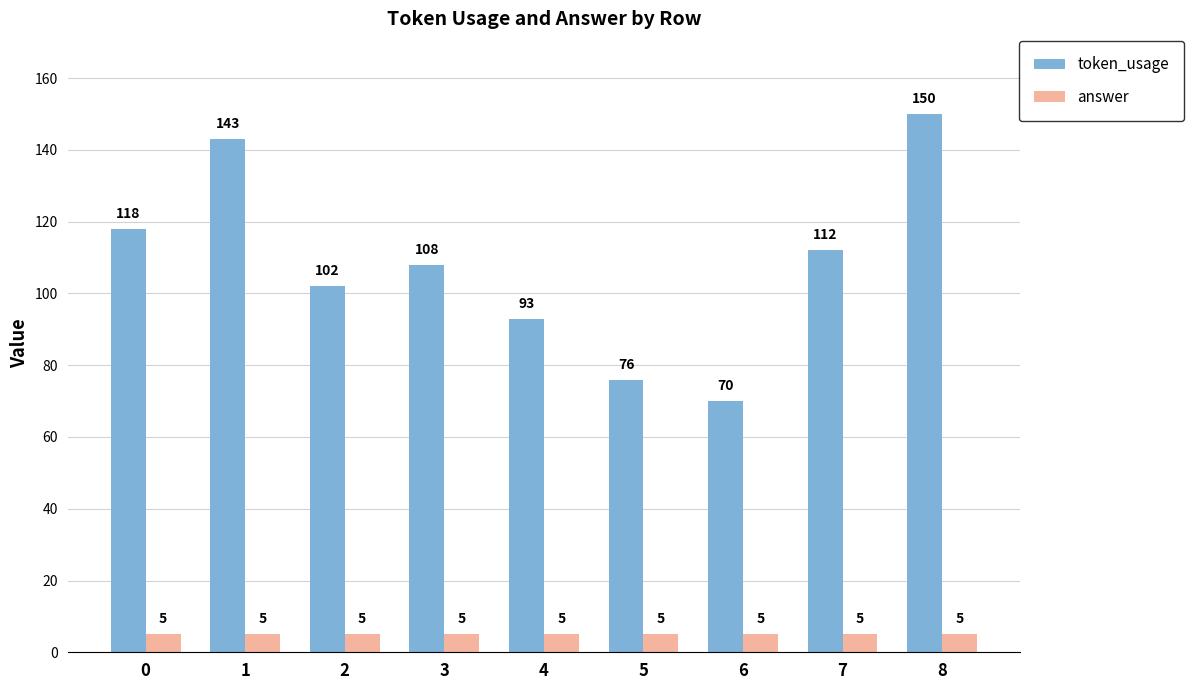

List the labels in order of token_usage value, largest first.

8, 1, 0, 7, 3, 2, 4, 5, 6